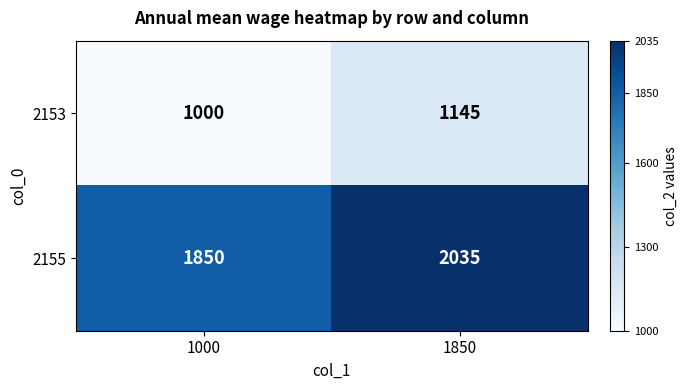

List the series in order of their peak value, lowest first.

2153, 2155